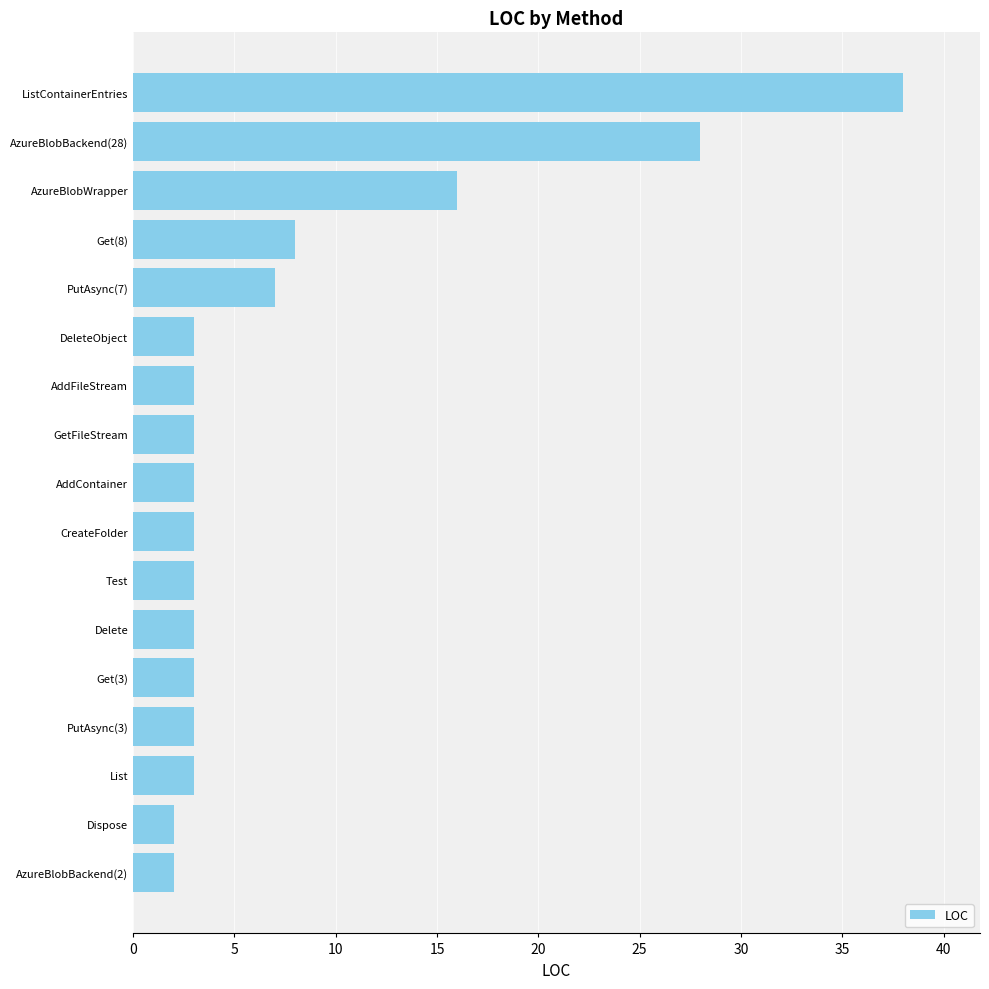

What is the smallest value displayed?

2